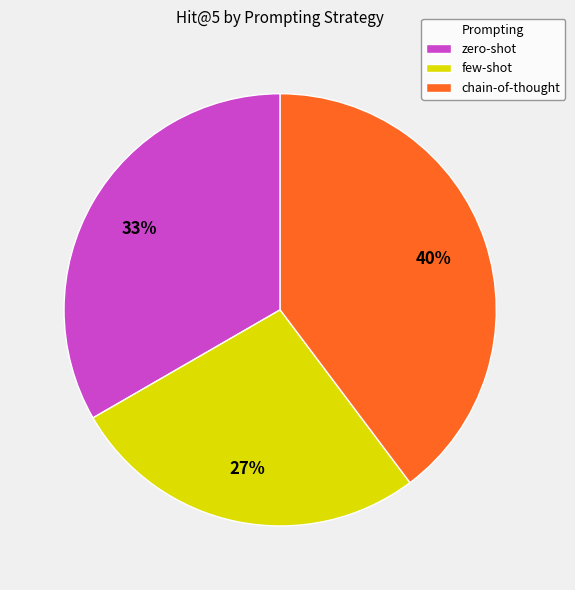

Which slice is the largest?

chain-of-thought